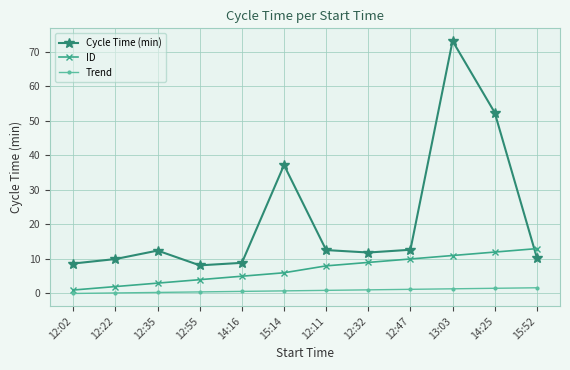

What is the difference between the maximum and second lowest values in the ID series?

11.0